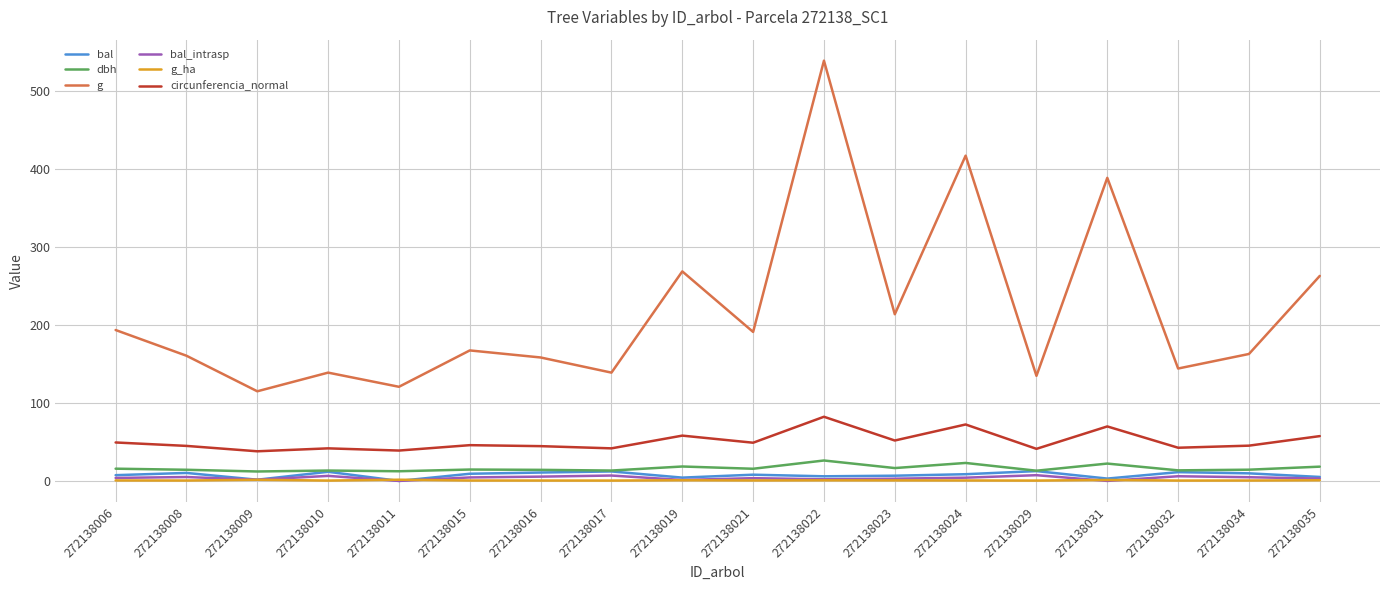

True or false: g and circunferencia_normal intersect in this chart.

False